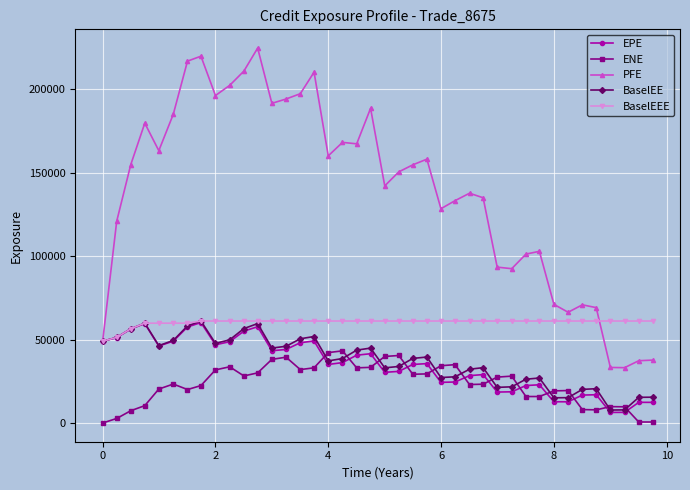

Which series has the widest spread of values?

PFE